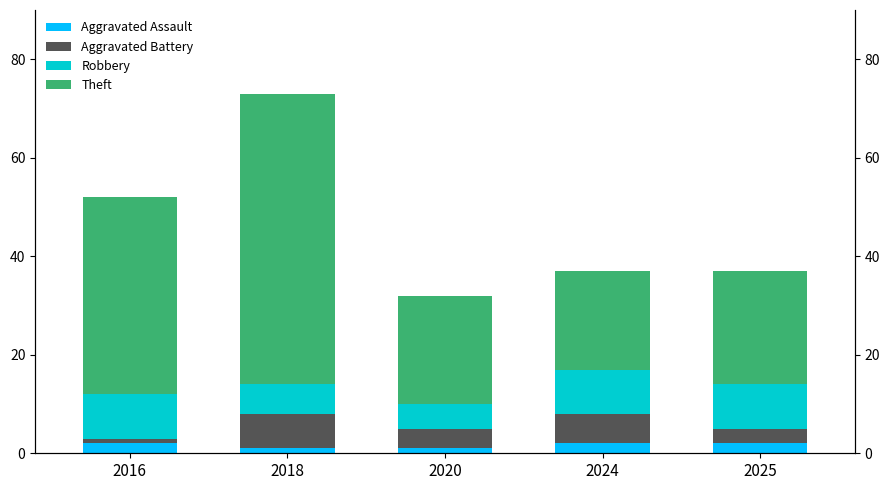

True or false: Aggravated Battery has a value of 1 at 2016.

True